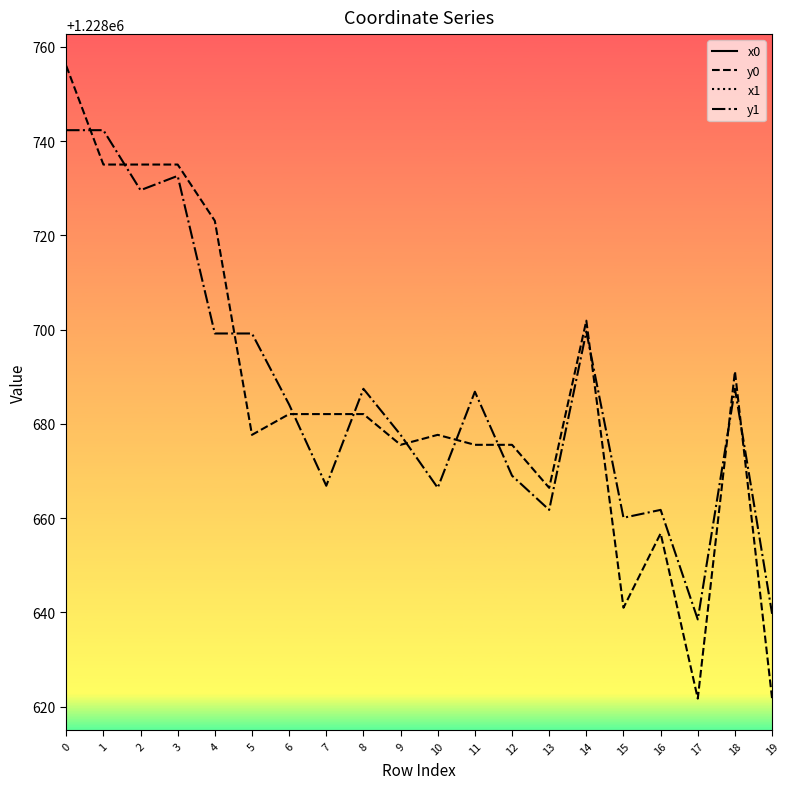

List the series in order of their peak value, highest first.

x0, x1, y0, y1